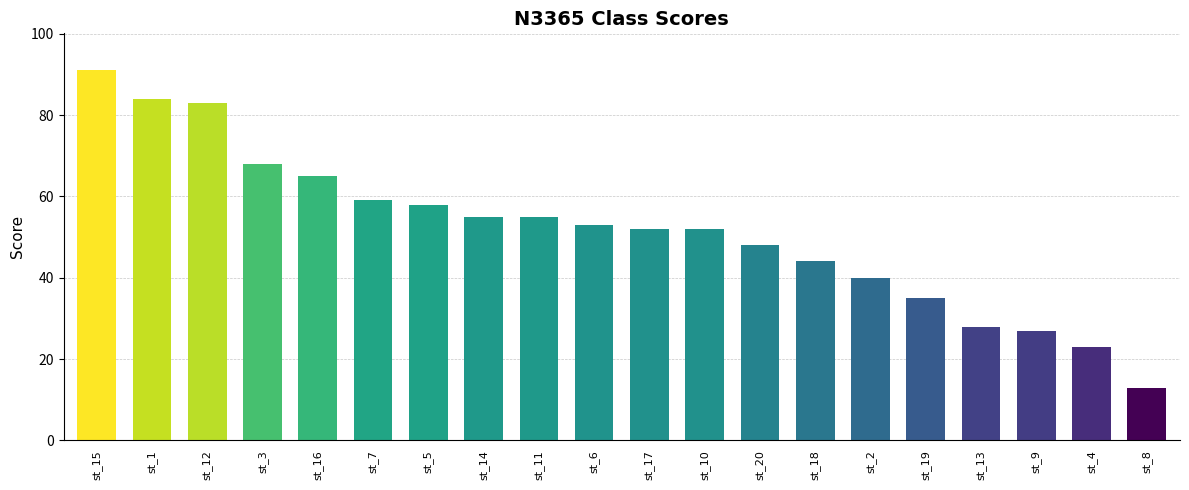

What is the change in value from st_12 to st_4?

-60